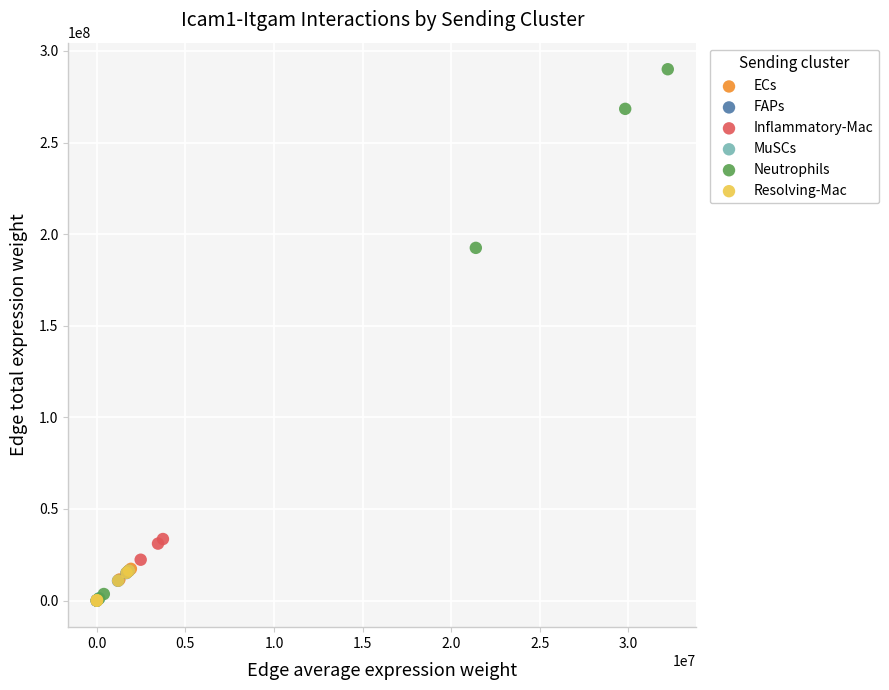

What are all the series names shown in the legend?

ECs, FAPs, Inflammatory-Mac, MuSCs, Neutrophils, Resolving-Mac